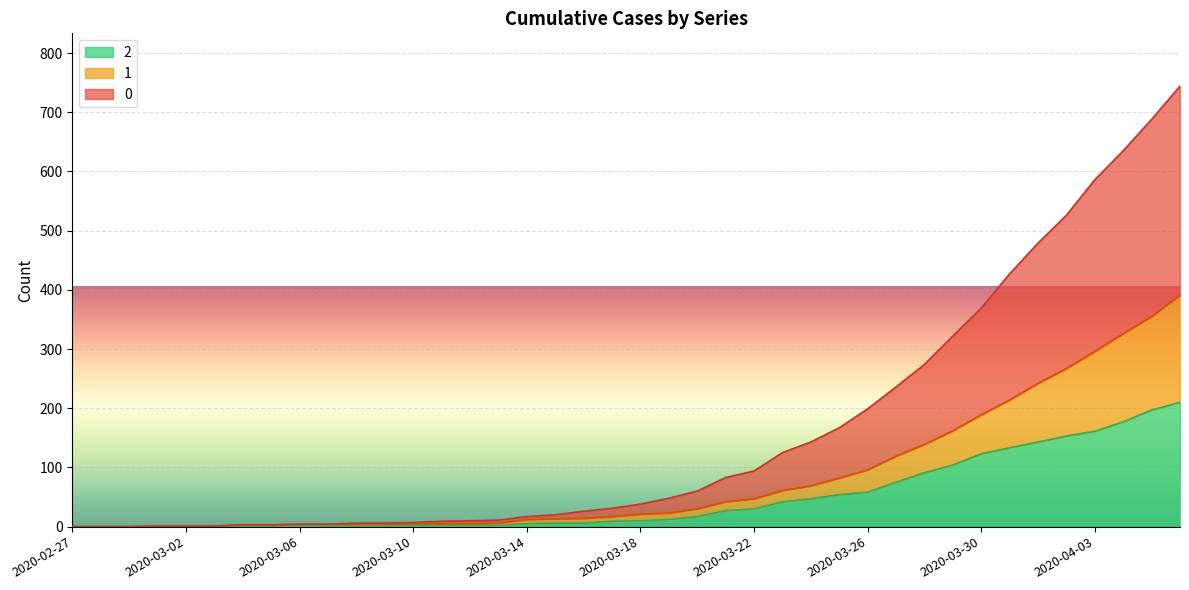

What is the sum of the 2 values at 2020-02-28 and 2020-03-07?

1